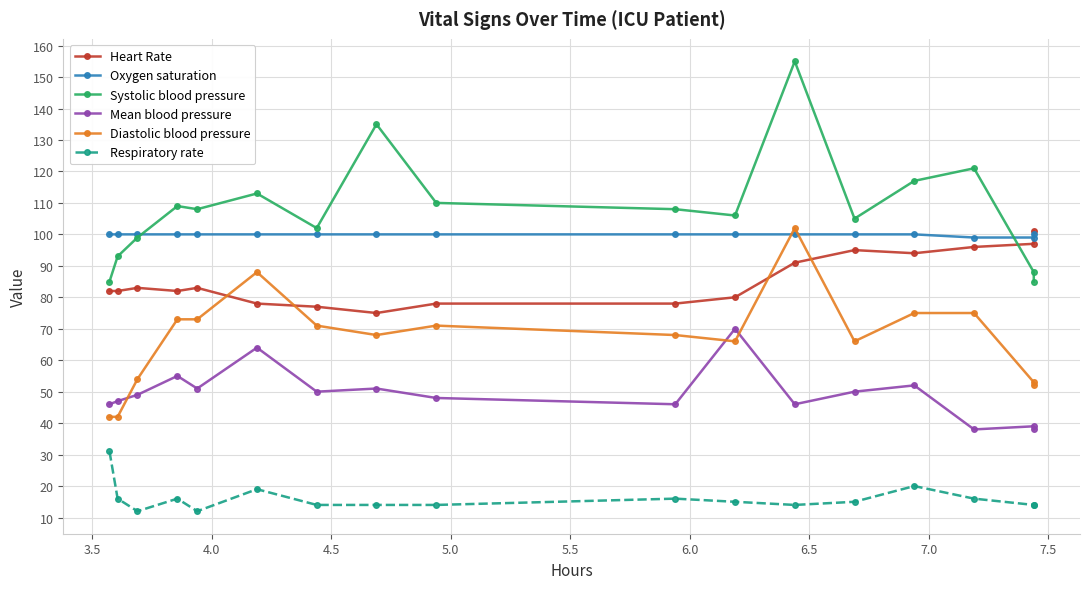

Rank the series by their maximum value, from lowest to highest.

Respiratory rate, Mean blood pressure, Oxygen saturation, Heart Rate, Diastolic blood pressure, Systolic blood pressure